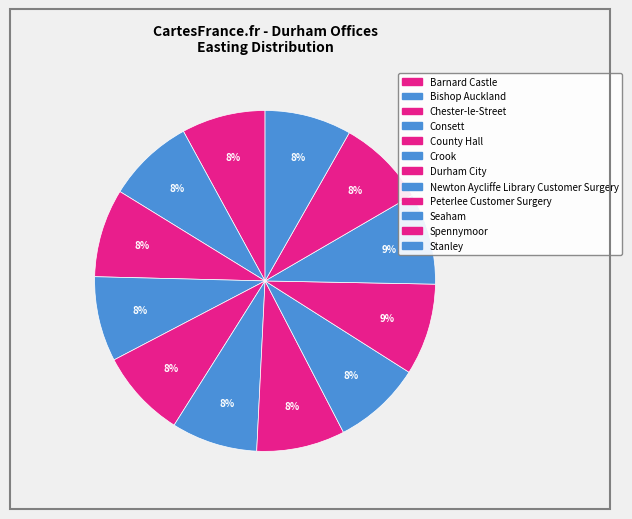

To the nearest percent, what portion does Chester-le-Street represent?

8%